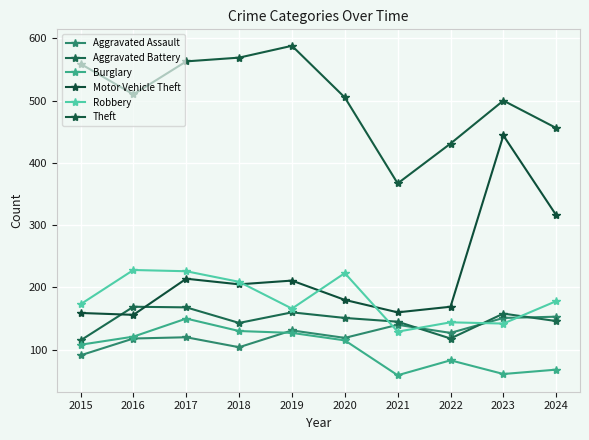

True or false: Motor Vehicle Theft and Burglary cross at least once.

False